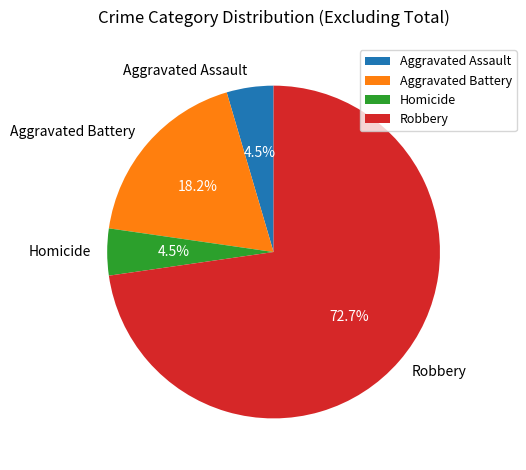

Which category has the biggest portion of the pie?

Robbery